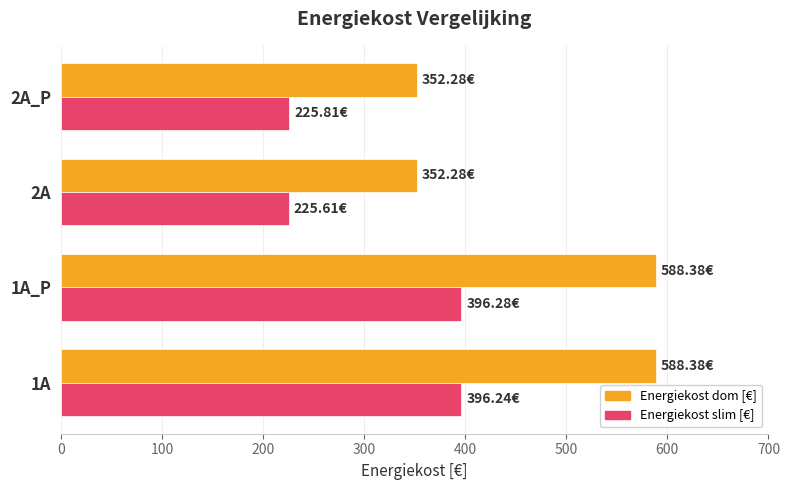

Rank the series by their maximum value, from lowest to highest.

Energiekost slim [€], Energiekost dom [€]